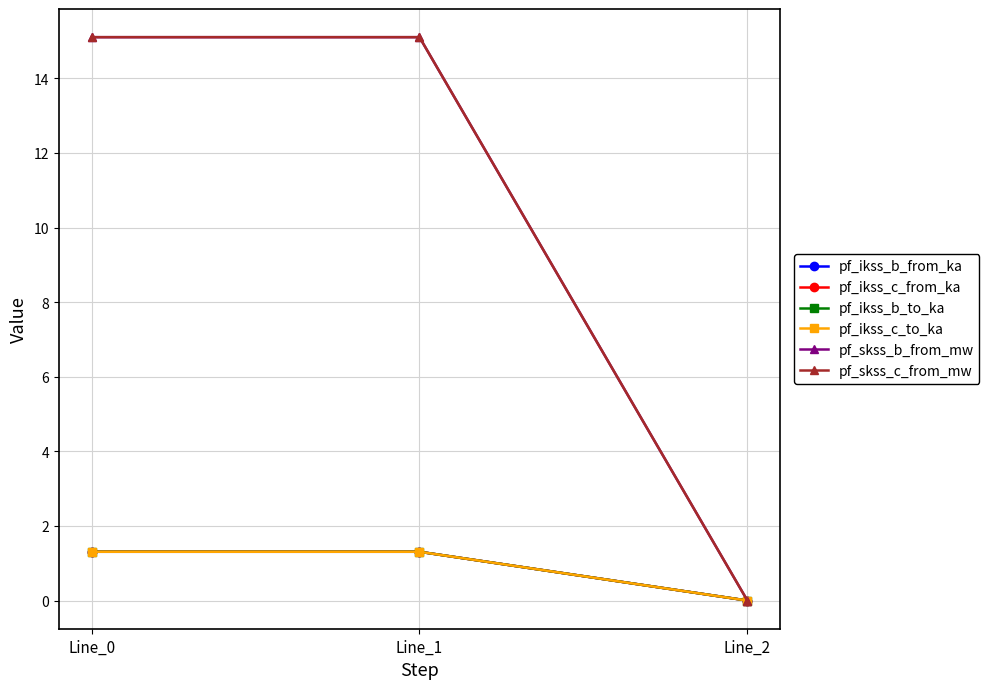

Does the chart have visible grid lines?

Yes